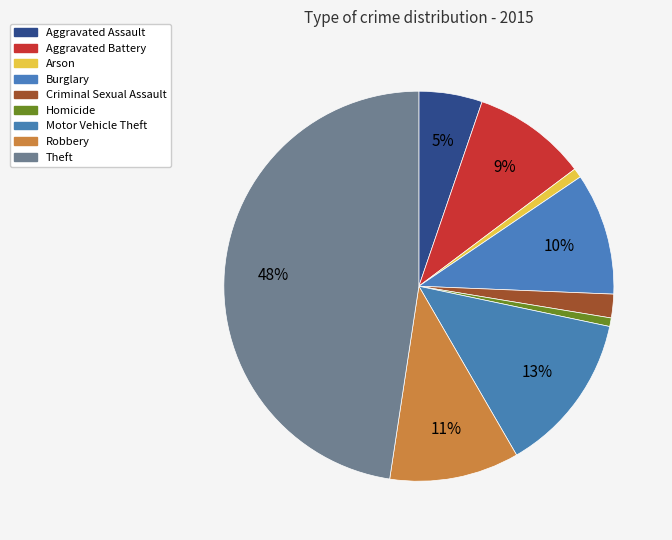

To the nearest percent, what is the difference between the Homicide and Burglary slice percentages?

9%